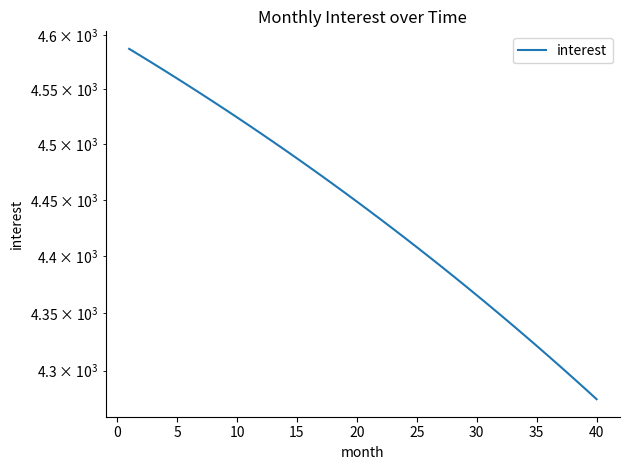

How many data points are less than 4448?

20